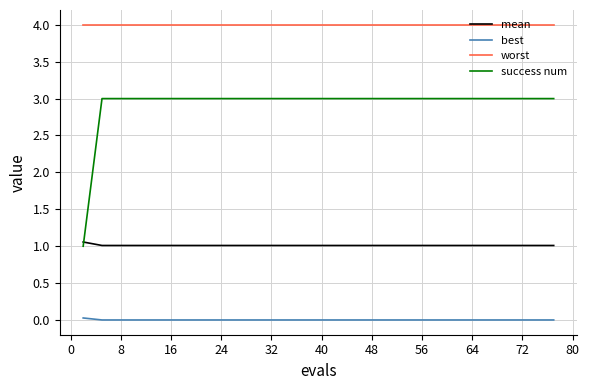

Does the chart display data point markers on the line(s)?

No